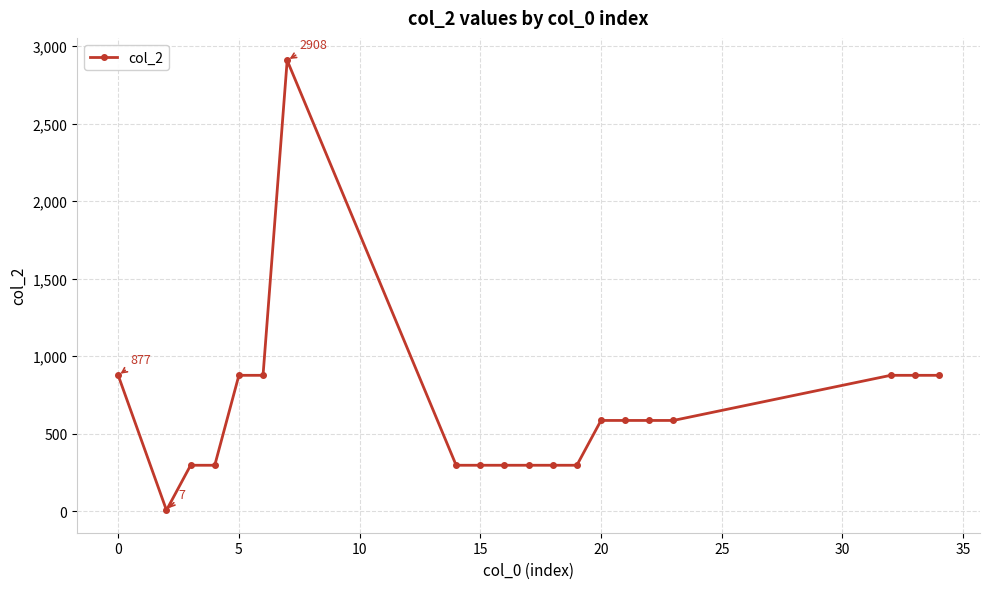

True or false: the data has more than 0 interior local peaks.

True